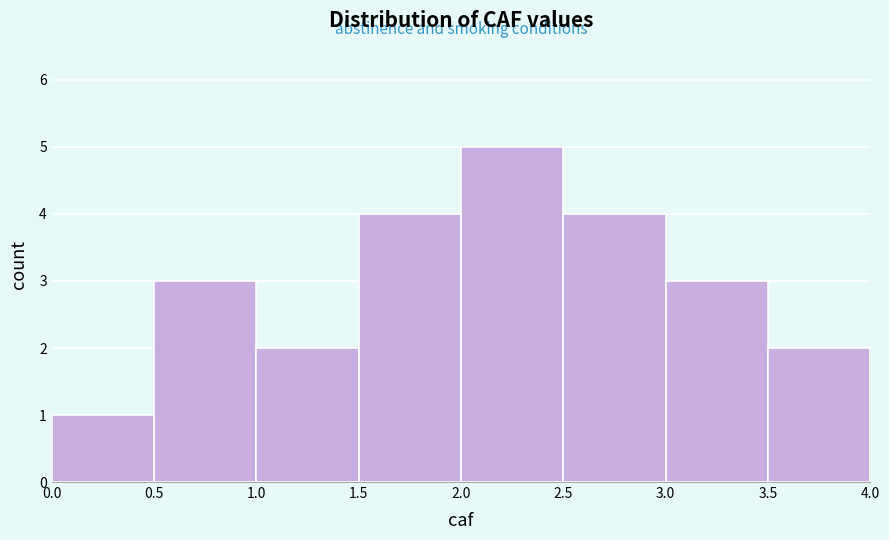

Reading left to right, list every bar in this chart as the range it spans on the x-axis followed by its height. The values are not printed on the chart, so give them approximately, as read against the axis.

0.0 to 0.5: 1
0.5 to 1.0: 3
1.0 to 1.5: 2
1.5 to 2.0: 4
2.0 to 2.5: 5
2.5 to 3.0: 4
3.0 to 3.5: 3
3.5 to 4.0: 2